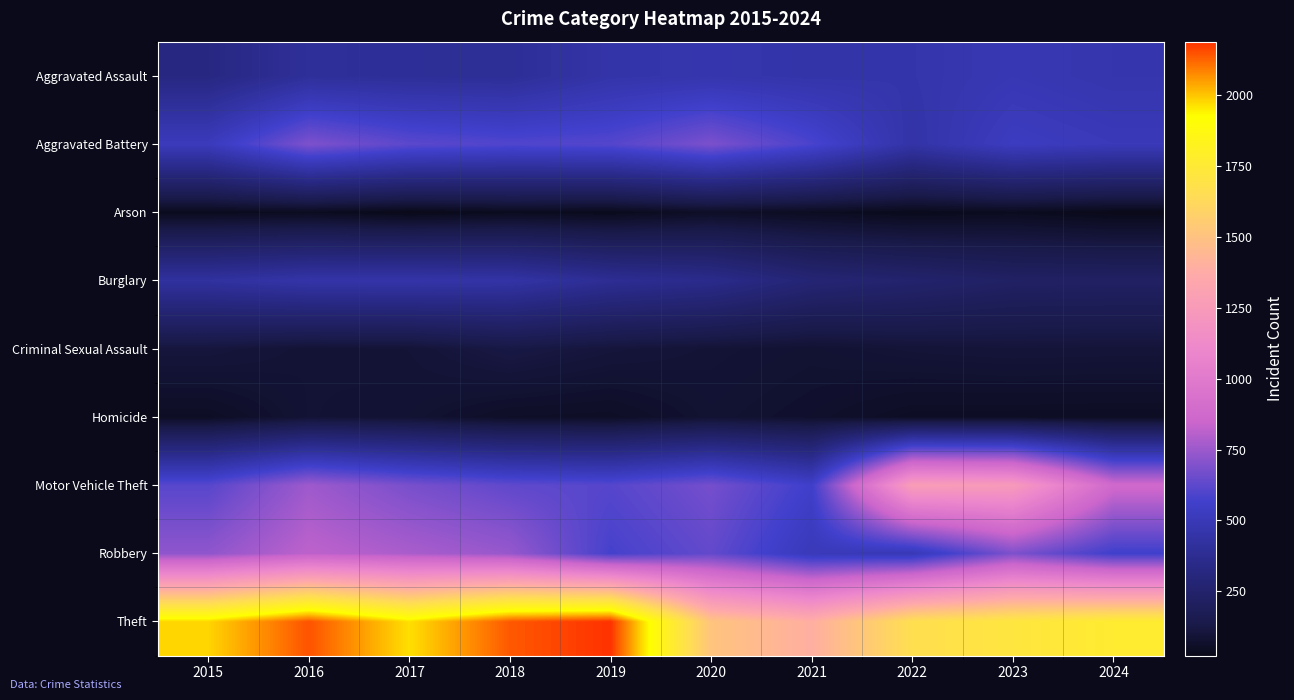

Reading left to right, transcribe all the data shown in this chart.

Aggravated Assault: 2015=323	2016=402	2017=396	2018=392	2019=452	2020=466	2021=452	2022=458	2023=488	2024=467
Aggravated Battery: 2015=515	2016=691	2017=623	2018=600	2019=608	2020=686	2021=587	2022=446	2023=530	2024=506
Arson: 2015=35	2016=40	2017=23	2018=37	2019=32	2020=55	2021=43	2022=31	2023=39	2024=25
Burglary: 2015=421	2016=451	2017=453	2018=443	2019=383	2020=357	2021=280	2022=253	2023=224	2024=221
Criminal Sexual Assault: 2015=105	2016=87	2017=91	2018=123	2019=102	2020=89	2021=81	2022=93	2023=98	2024=96
Homicide: 2015=50	2016=87	2017=82	2018=56	2019=53	2020=81	2021=69	2022=49	2023=48	2024=47
Motor Vehicle Theft: 2015=614	2016=756	2017=680	2018=631	2019=611	2020=673	2021=560	2022=1272	2023=1246	2024=872
Robbery: 2015=726	2016=819	2017=780	2018=741	2019=577	2020=637	2021=506	2022=495	2023=690	2024=563
Theft: 2015=1981	2016=2148	2017=1968	2018=2140	2019=2190	2020=1512	2021=1392	2022=1664	2023=1720	2024=1767